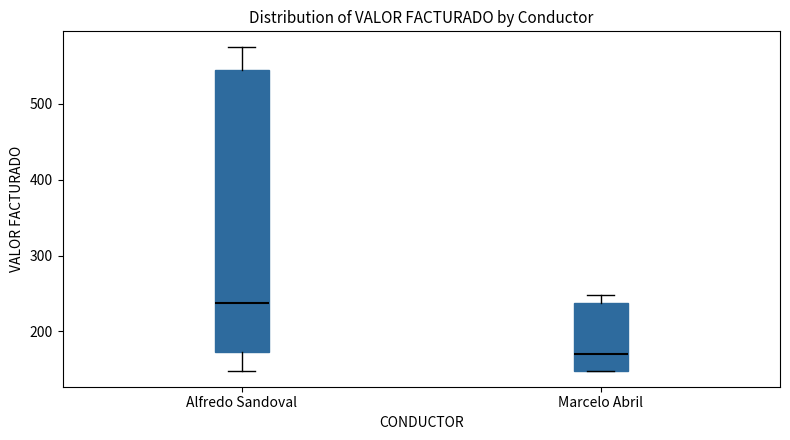

Reading left to right, transcribe this box plot: for each box, give where its median line is, the range the box spans, and where its two whiskers end, as read against the y-axis. The values are not printed on the chart, so give them approximately, as read against the axis.

Alfredo Sandoval: median 240, box 170 to 540, whiskers 150 to 570
Marcelo Abril: median 170, box 150 to 240, whiskers 150 to 250